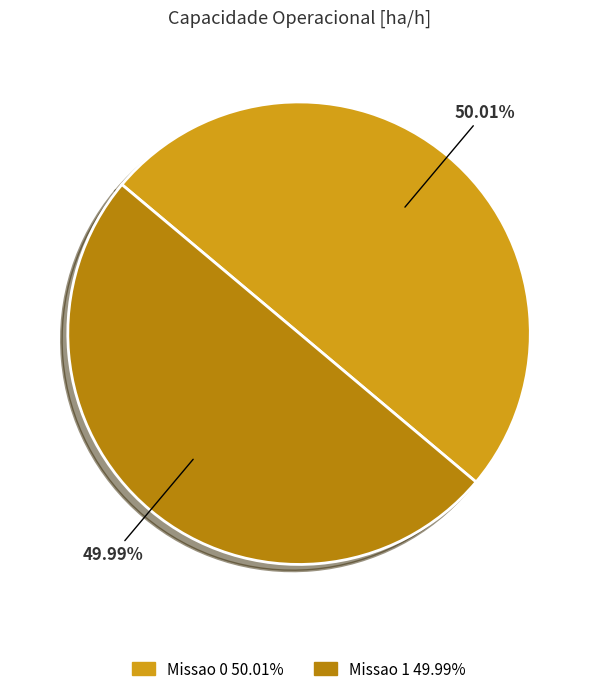

Does any single category account for the majority?

Yes